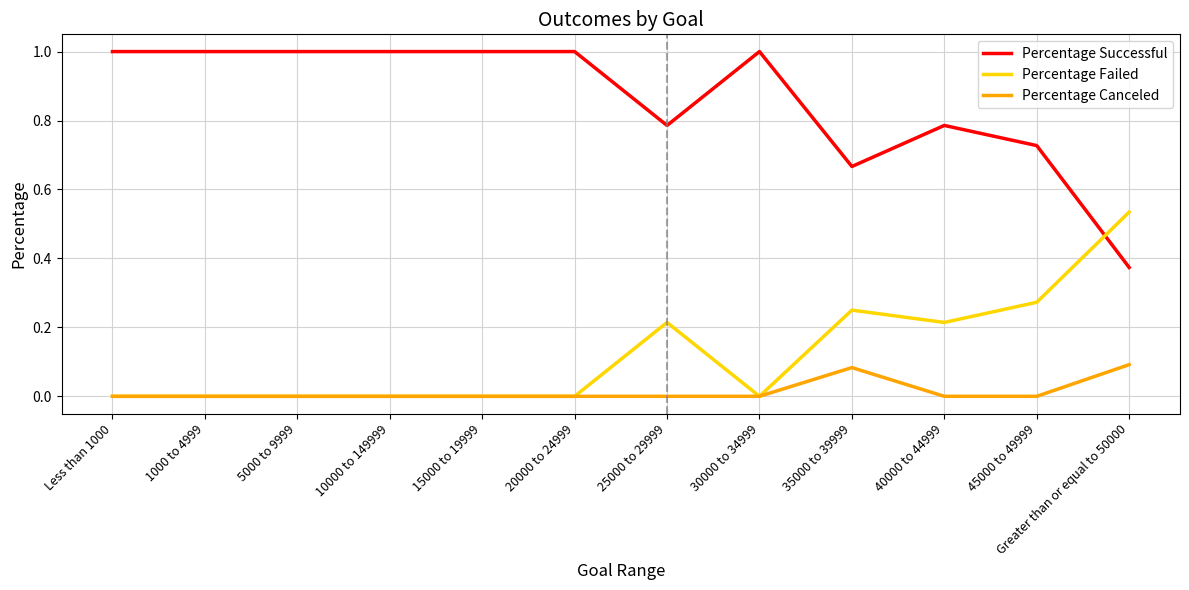

True or false: Percentage Successful has a value of 0.5 at 30000 to 34999.

False